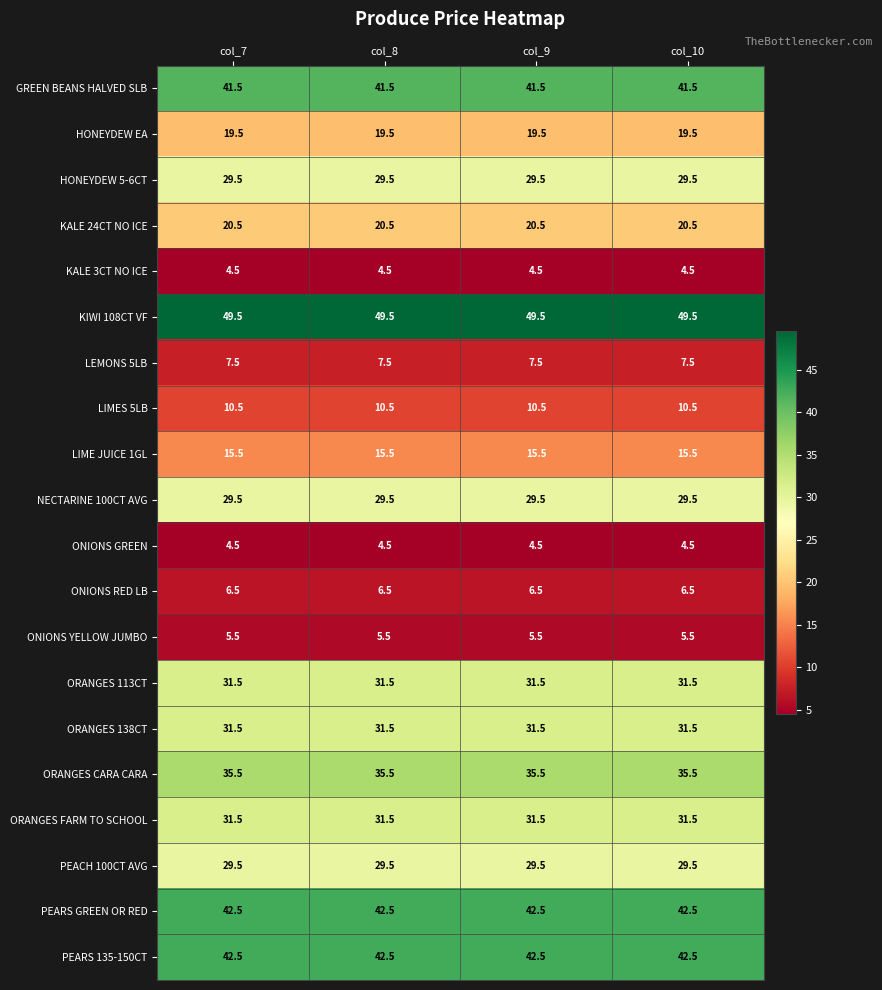

What is the approximate value of PEACH 100CT AVG at col_9?

29.5